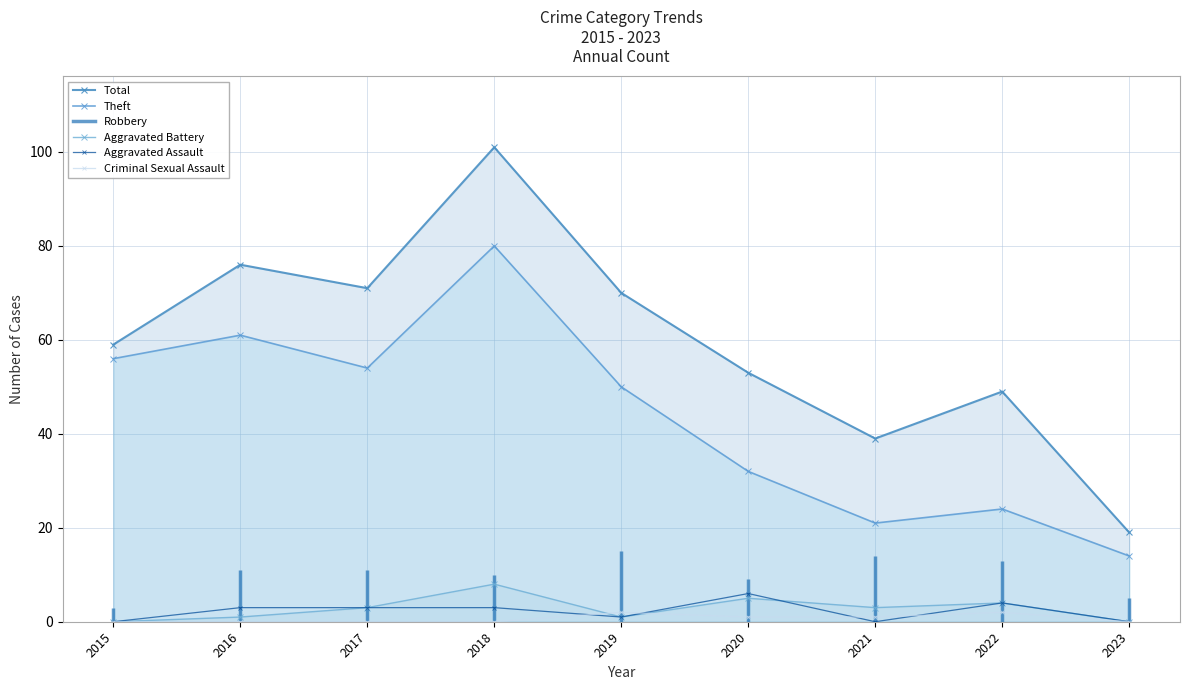

How many intersections are there between Aggravated Battery and Aggravated Assault?

1